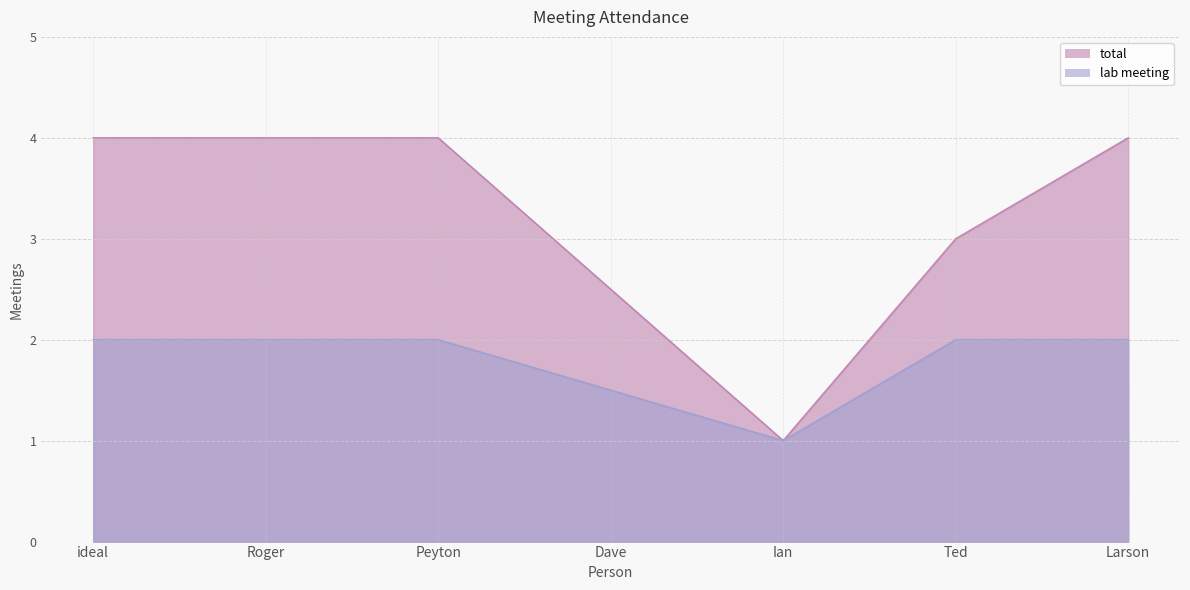

Count the lab meeting values in the range 1 to 2.

7